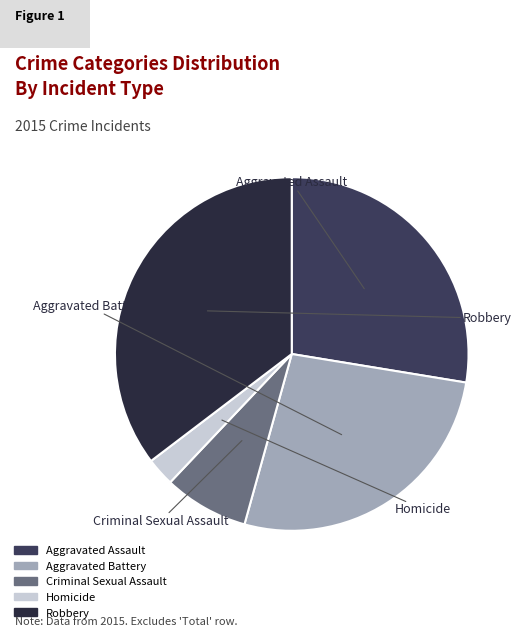

Do Aggravated Battery and Homicide together represent more than half of the pie?

No